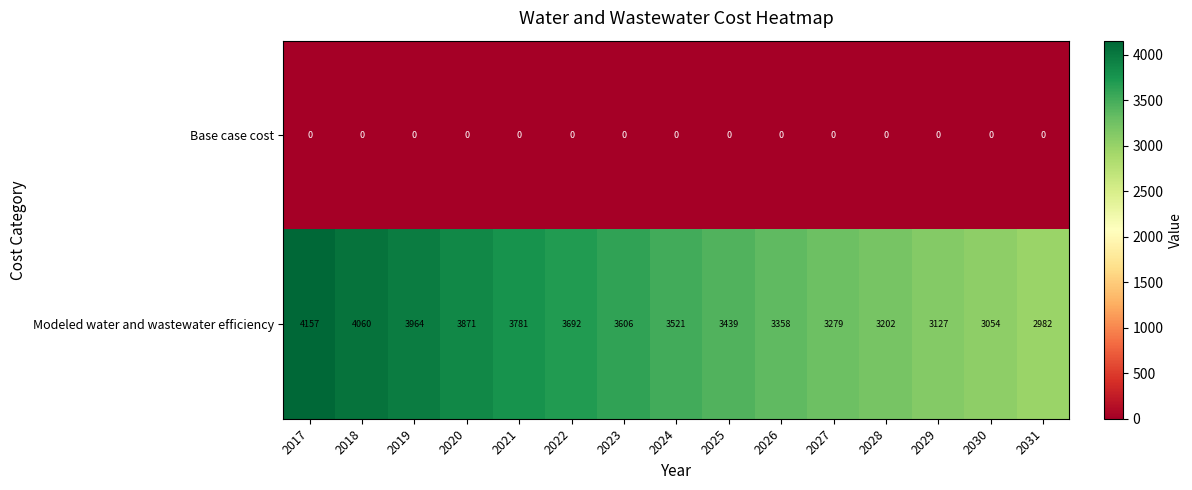

Reading left to right, extract all data points from this chart.

Base case cost: 0	0	0	0	0	0	0	0	0	0	0	0	0	0	0
Modeled water and wastewater efficiency: 4157	4060	3964	3871	3781	3692	3606	3521	3439	3358	3279	3202	3127	3054	2982